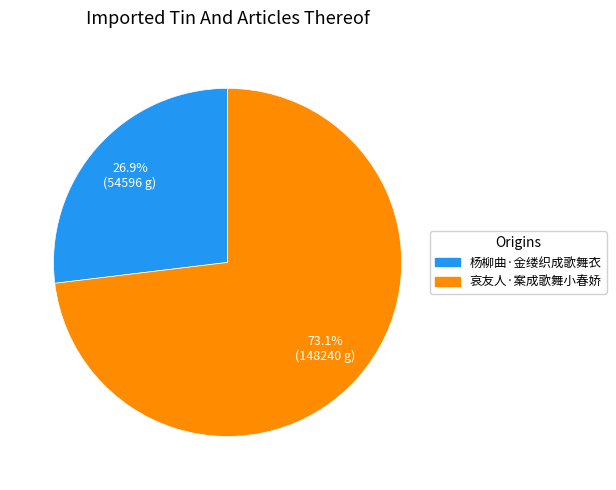

What is the largest slice in the pie chart?

哀友人·案成歌舞小春娇